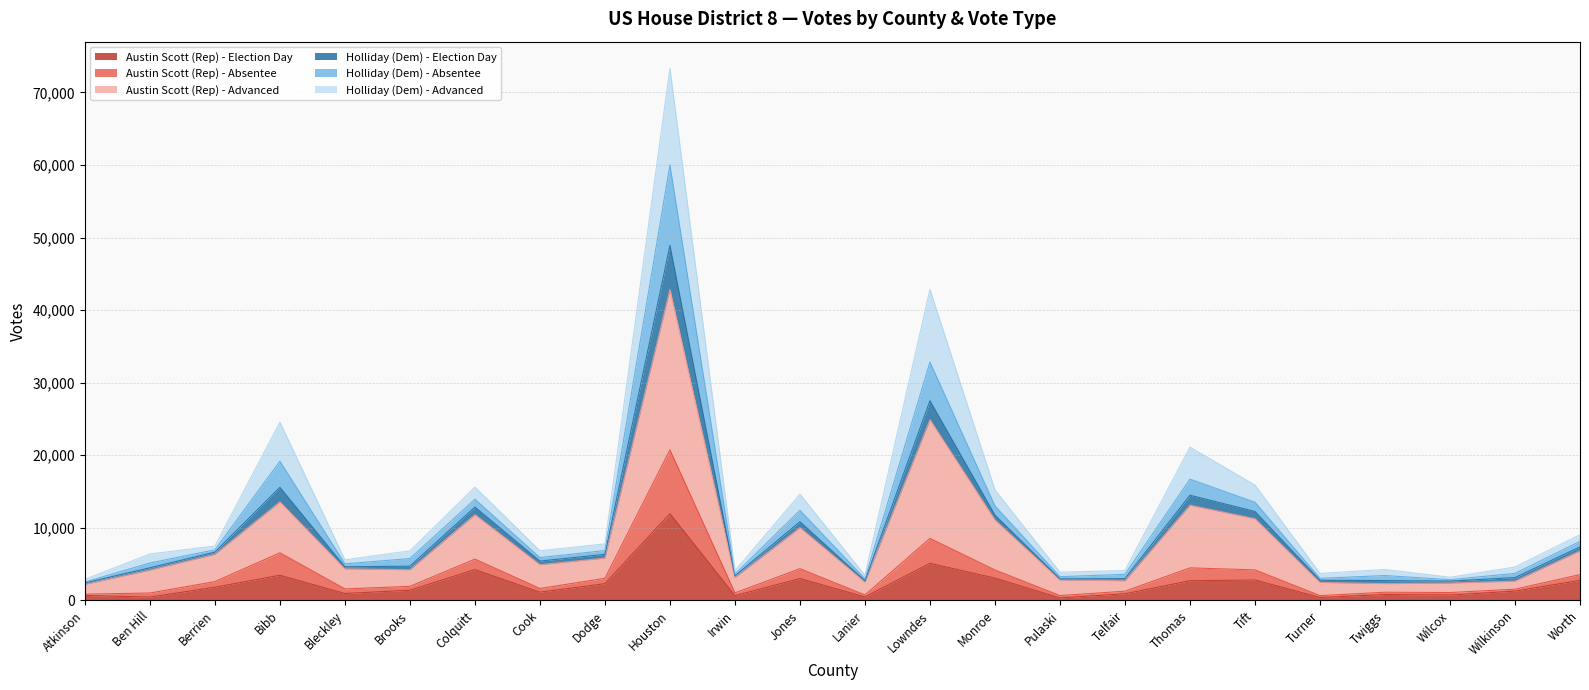

At which category is the sum across all series the highest?

Houston